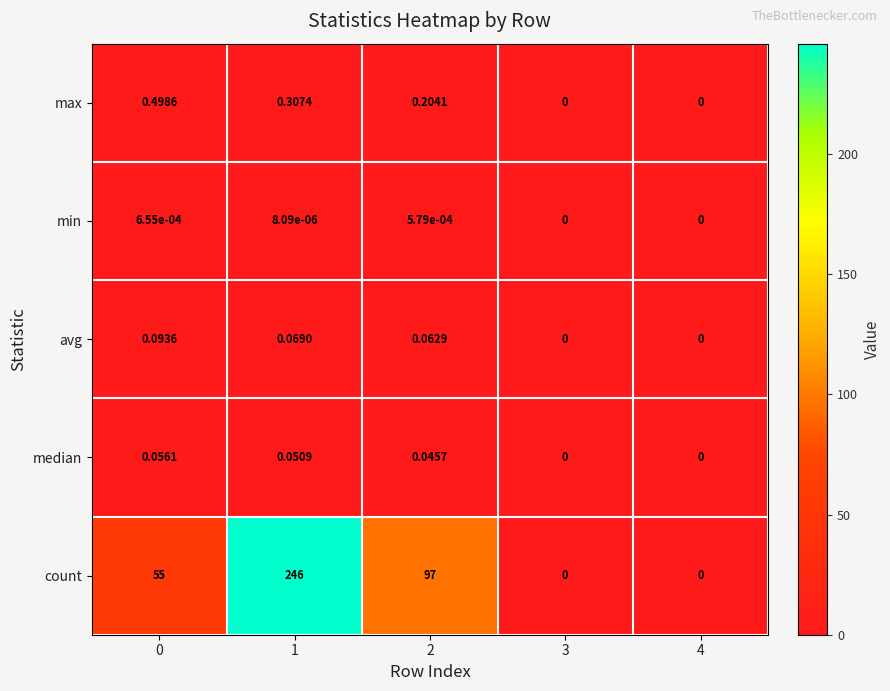

Between 0 and 2, which series saw the biggest shift?

count